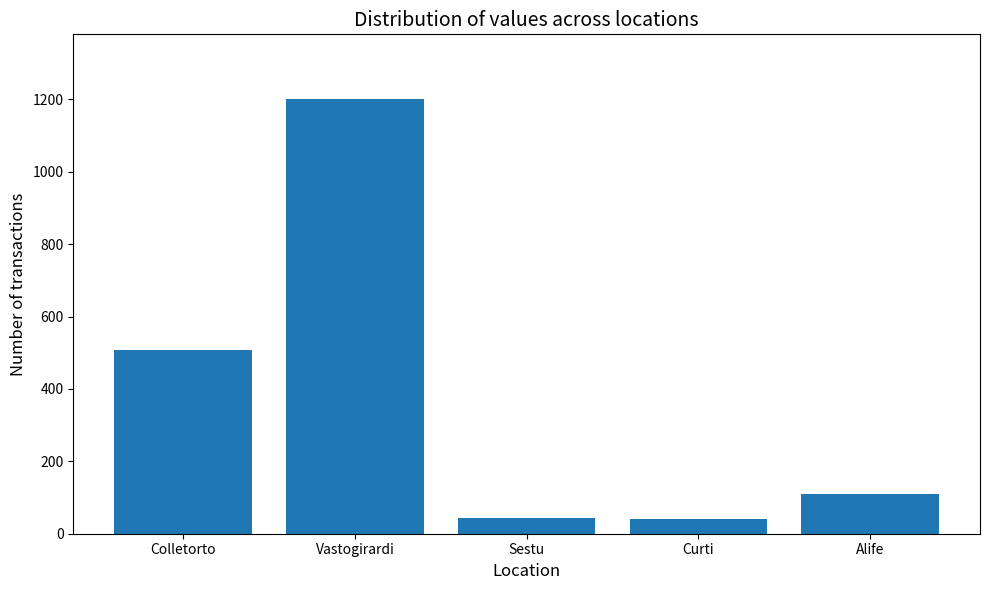

Is it true that the value at Curti is 40?

True